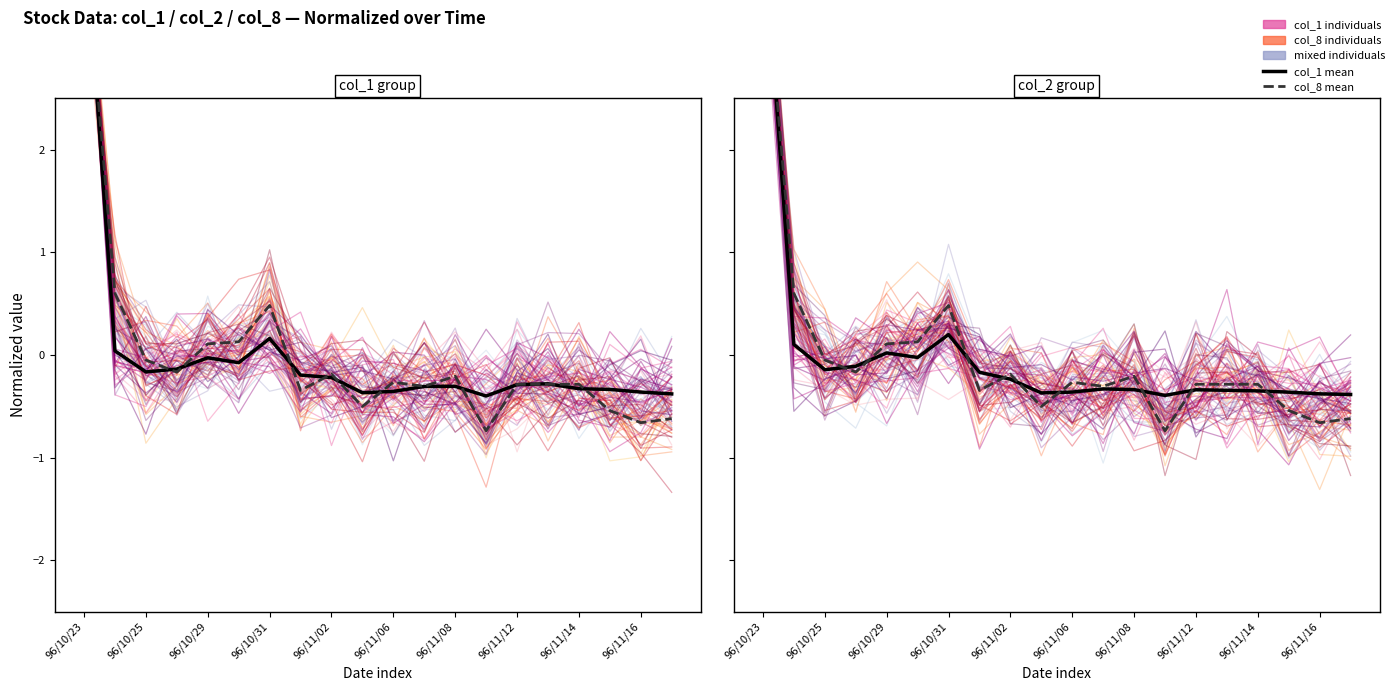

Count the number of categories in the chart.

20